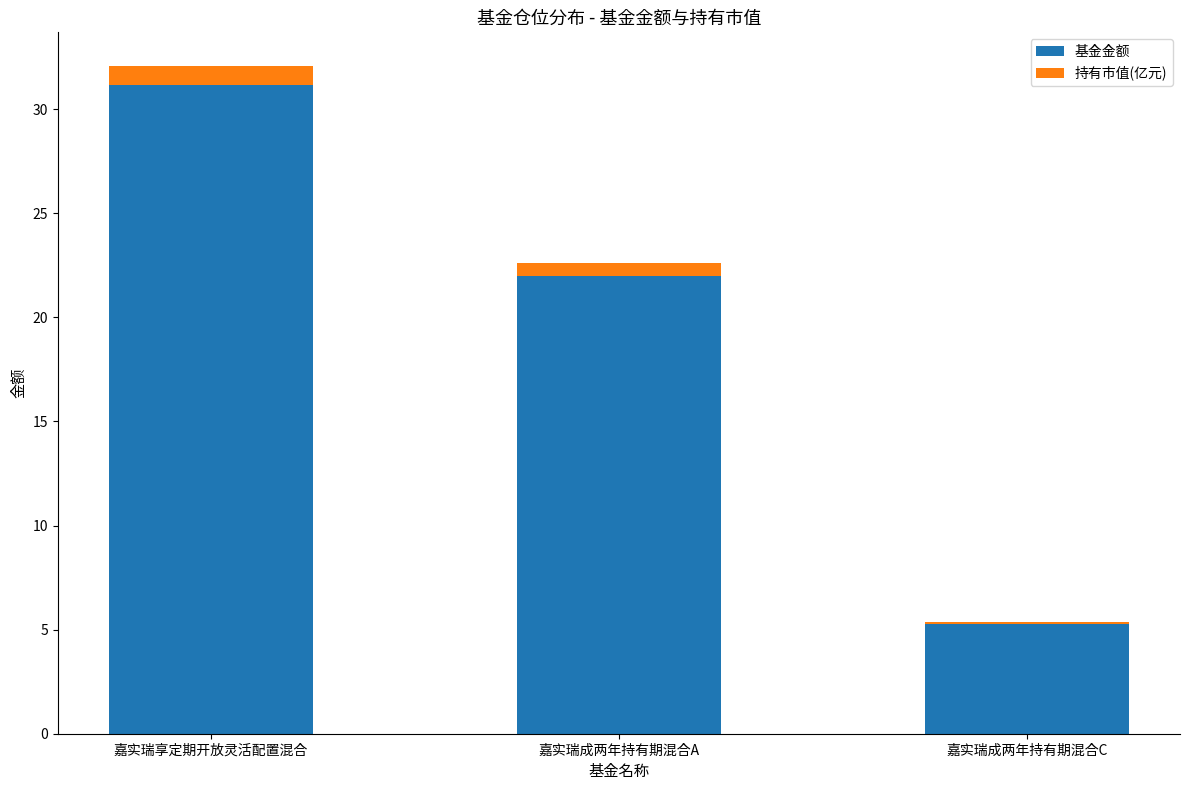

At which label is 基金金额 closest to 18?

嘉实瑞成两年持有期混合A